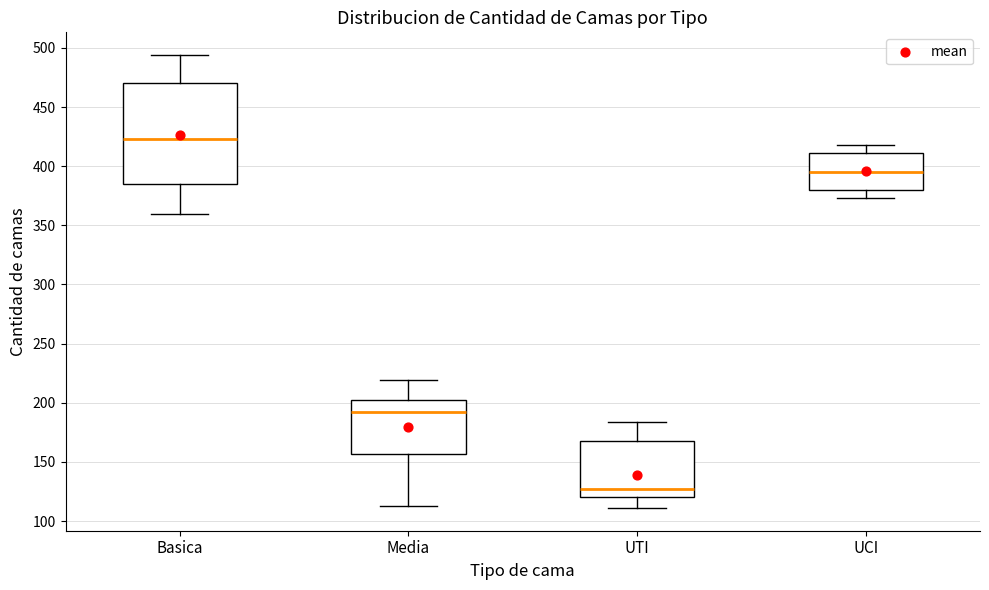

Comparing the boxes themselves (not the whiskers), which one is the tallest?

Basica